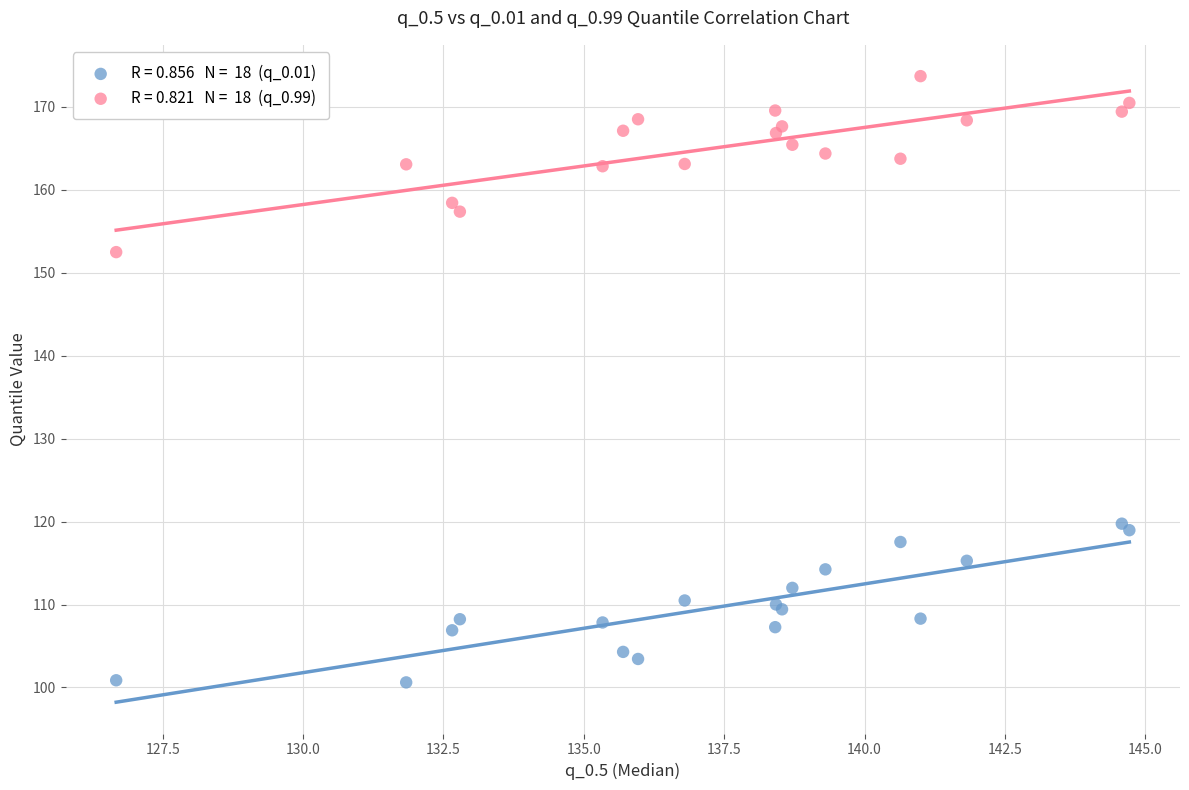

Across all series, what Y value is closest to 137?

152.5